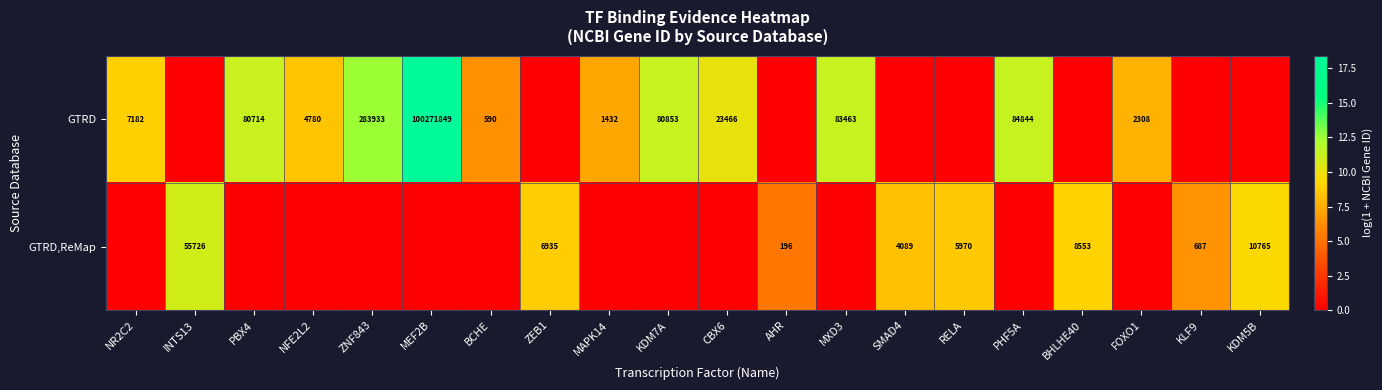

What is the spread (max minus min) of values at MEF2B?

18.4